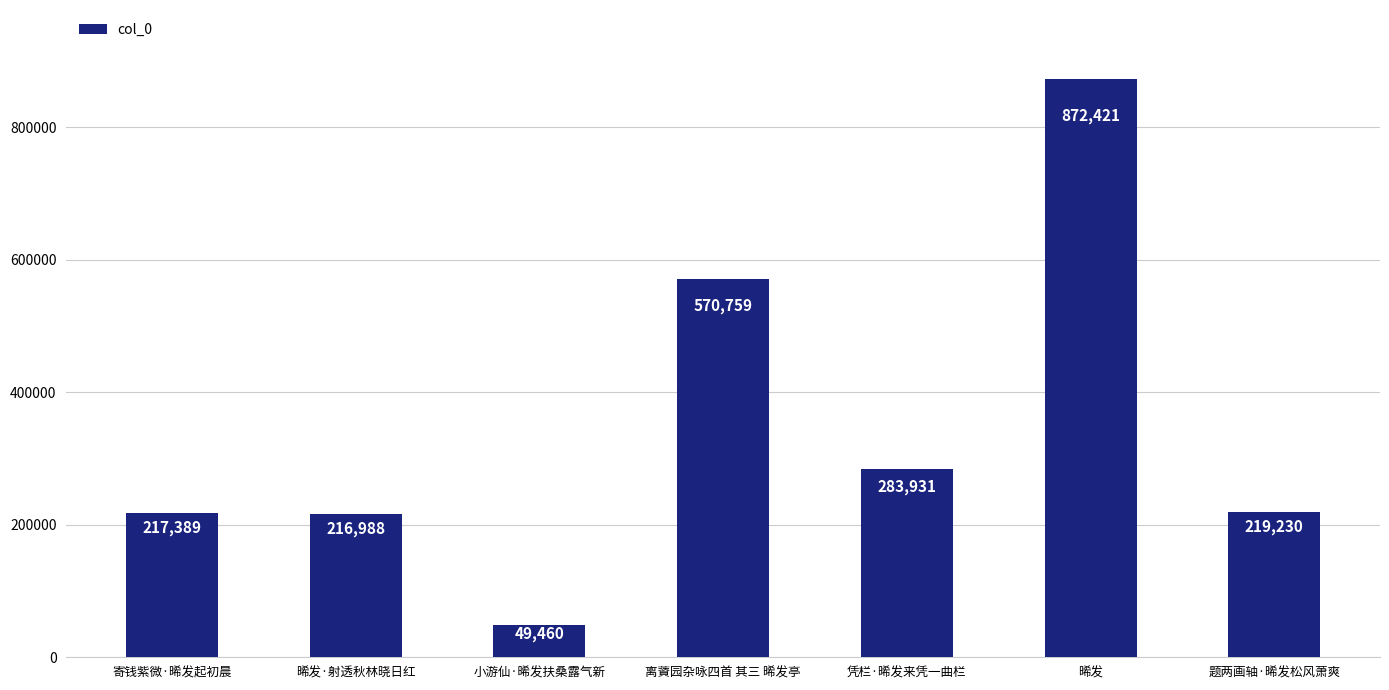

Reading right to left, list all the values displayed in this chart.

题两画轴·晞发松风萧爽=219230	晞发=872421	凭栏·晞发来凭一曲栏=283931	离薋园杂咏四首 其三 晞发亭=570759	小游仙·晞发扶桑露气新=49460	晞发·射透秋林晓日红=216988	寄钱紫微·晞发起初晨=217389